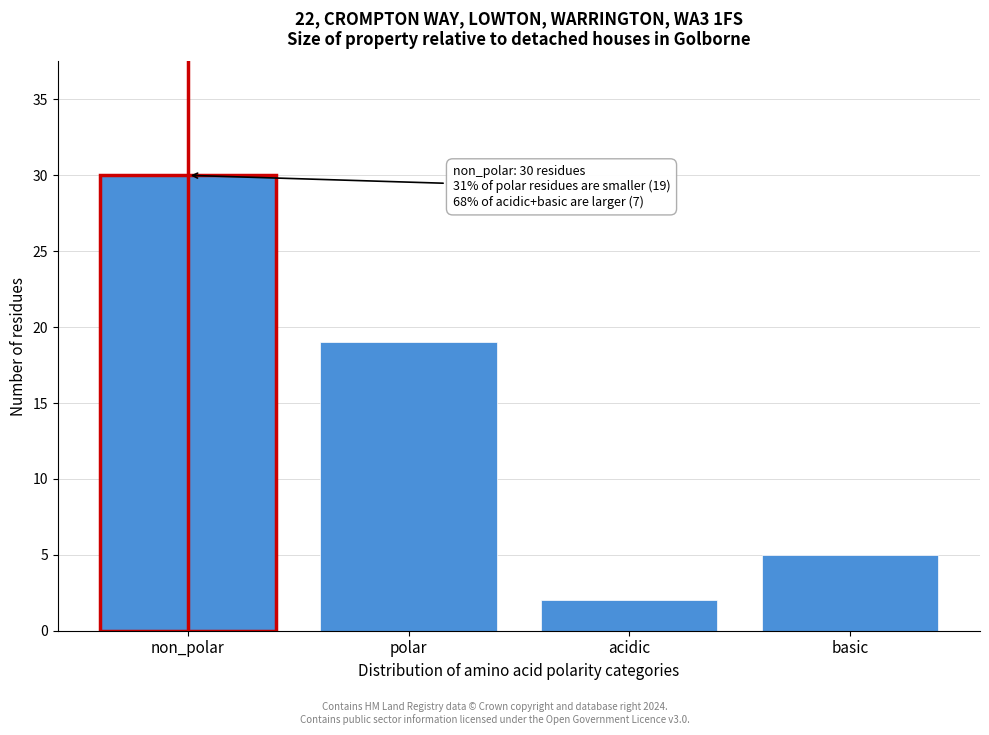

Reading right to left, what are all the values shown in this chart?

basic=5	acidic=2	polar=19	non_polar=30